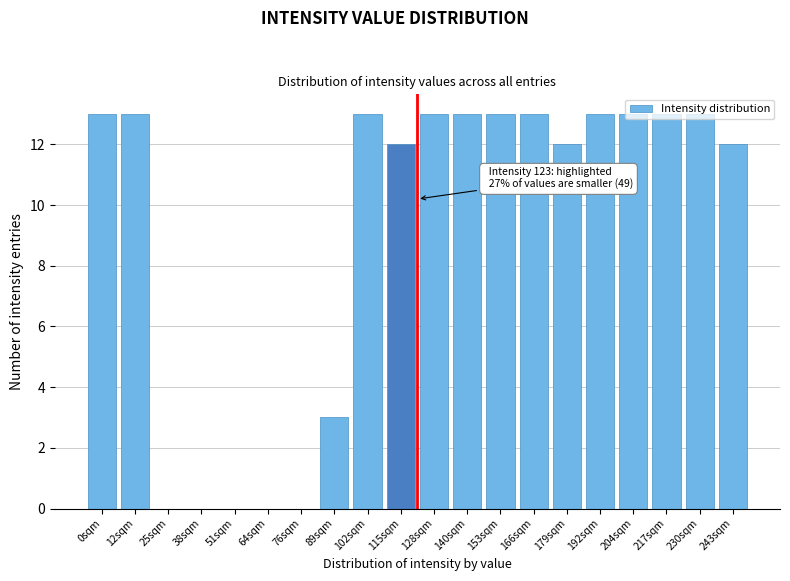

Between 243sqm and 25sqm, which is larger?

243sqm